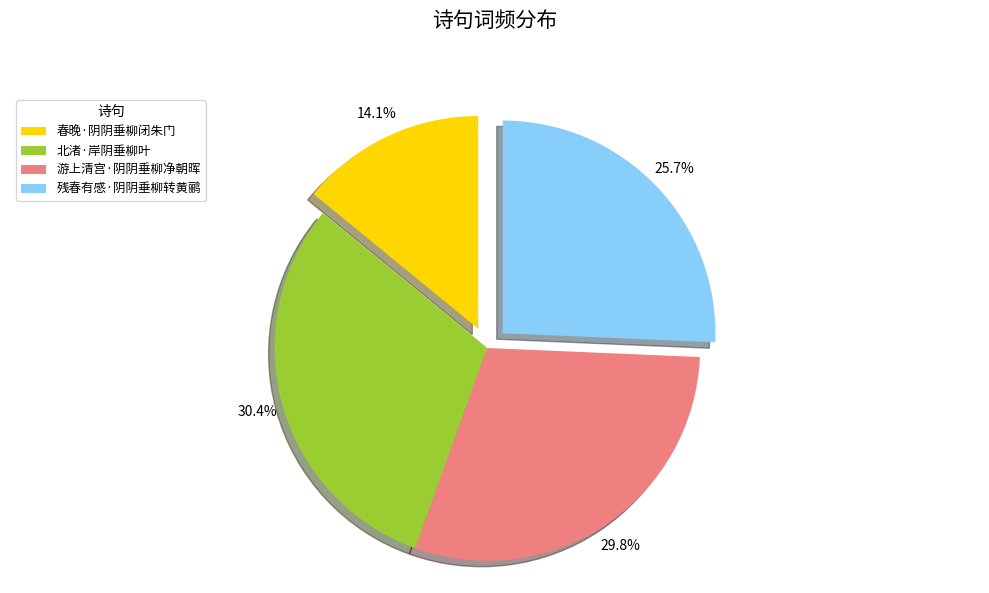

Does 北渚·岸阴垂柳叶 represent more than half of the total?

No